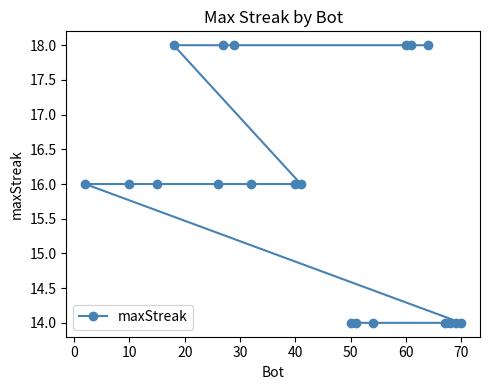

What is the change in value from 40 to 60?

+2